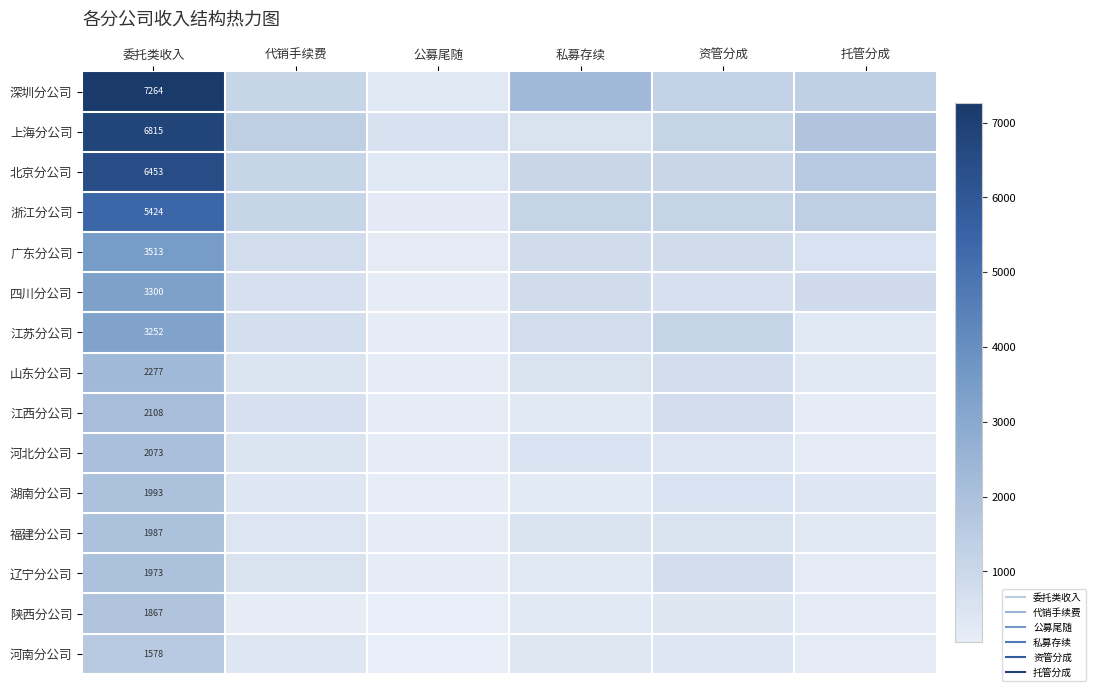

Which series has the largest total across all categories?

深圳分公司